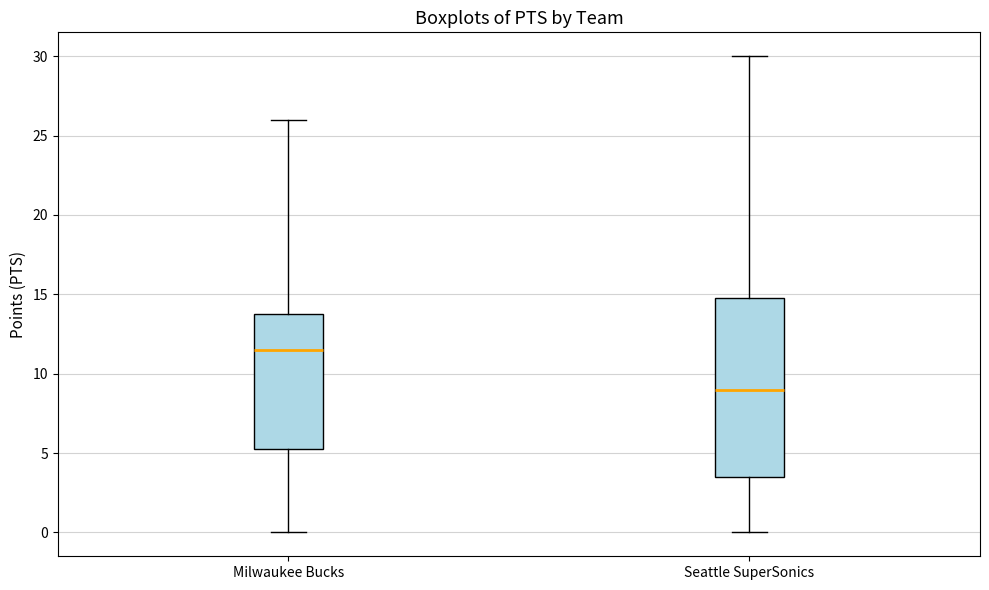

Where does the lower whisker of the box for Milwaukee Bucks end on the y-axis? The values are not printed on the chart, so give them approximately, as read against the axis.

0.0